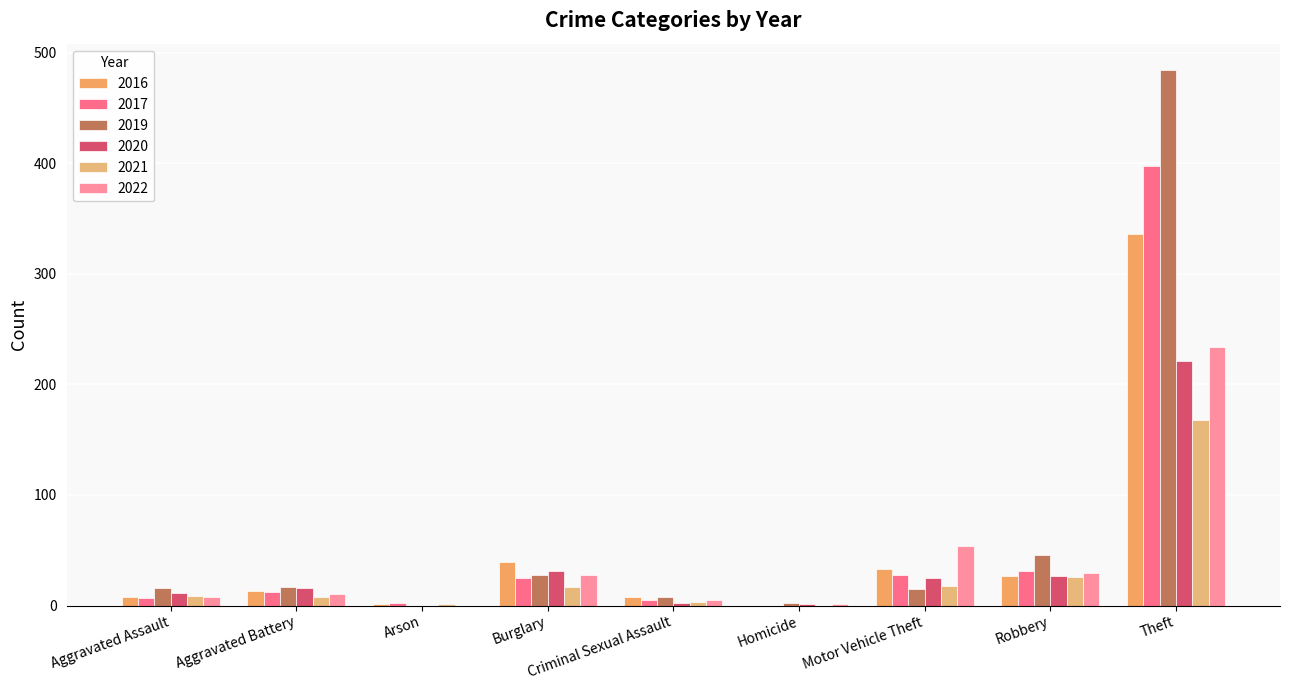

Between Motor Vehicle Theft and Criminal Sexual Assault, which is larger?

Motor Vehicle Theft